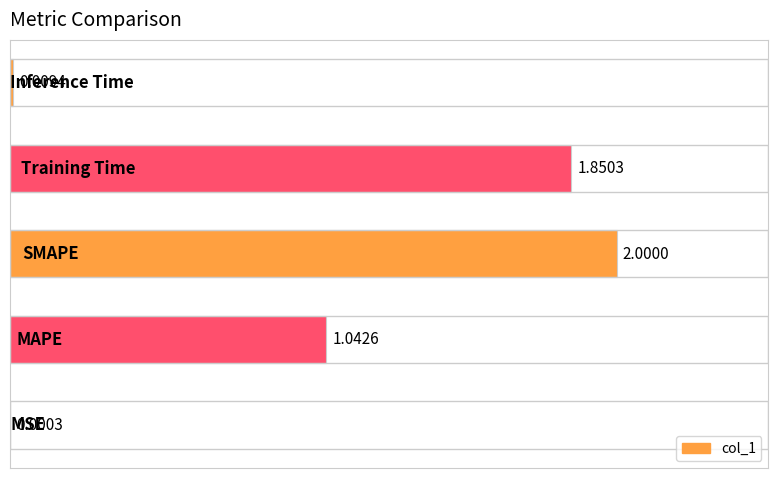

What is the sum of all values?

4.9